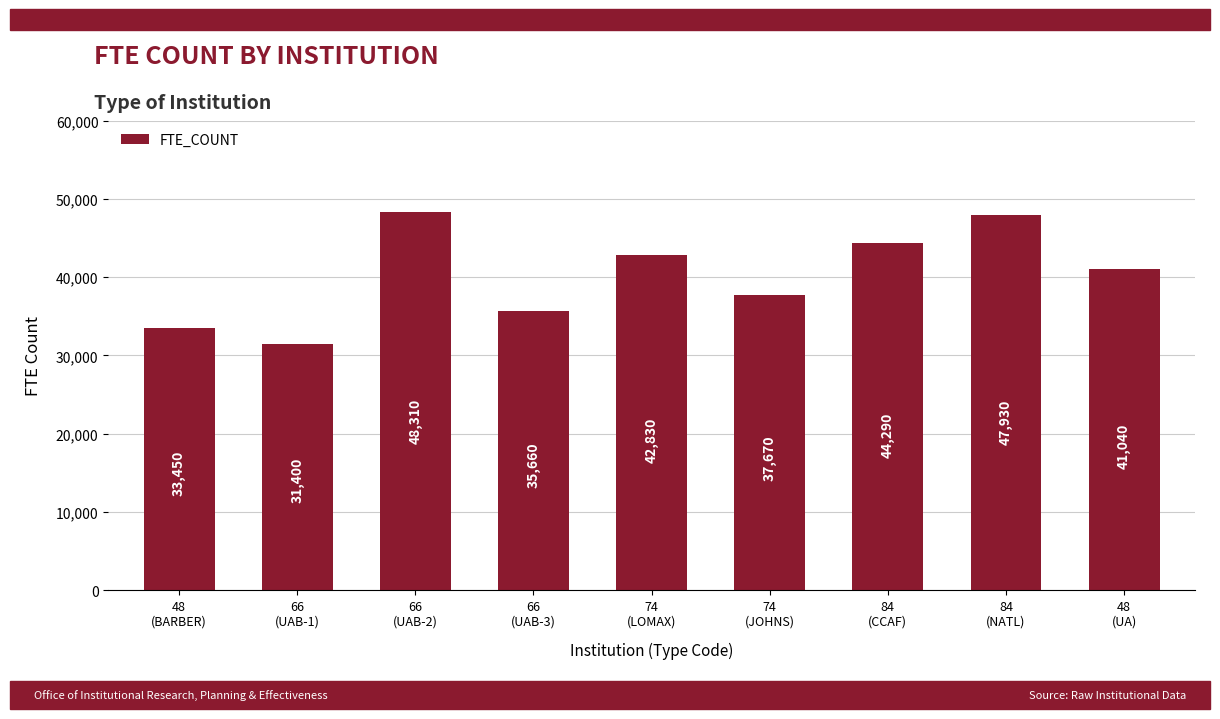

What is the value of the 3rd bar from the left?

48310